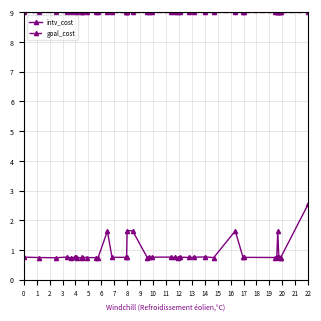

List the series in order of their overall mean, lowest first.

intv_cost, goal_cost